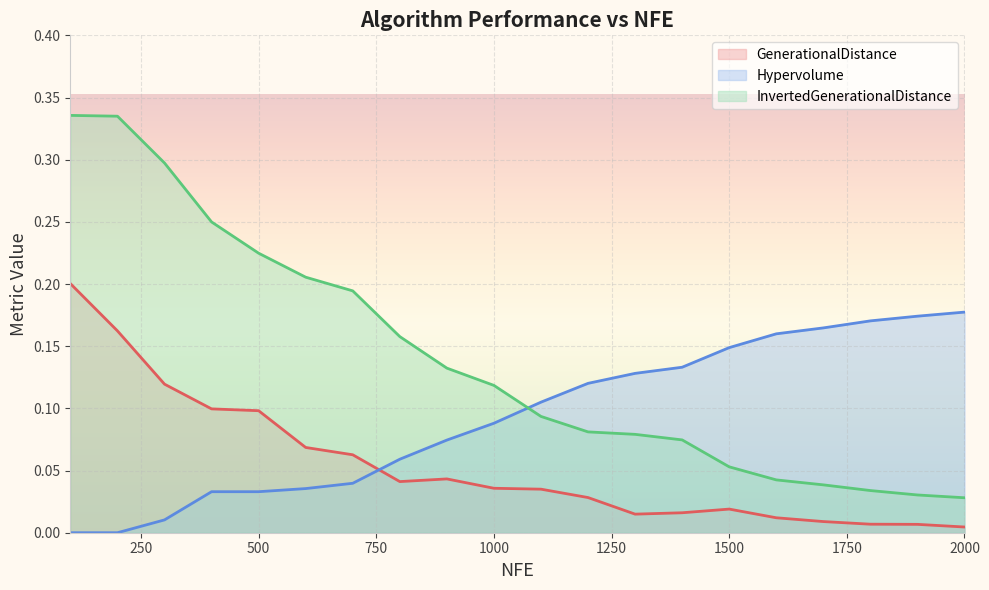

How many lines are shown in the chart?

3